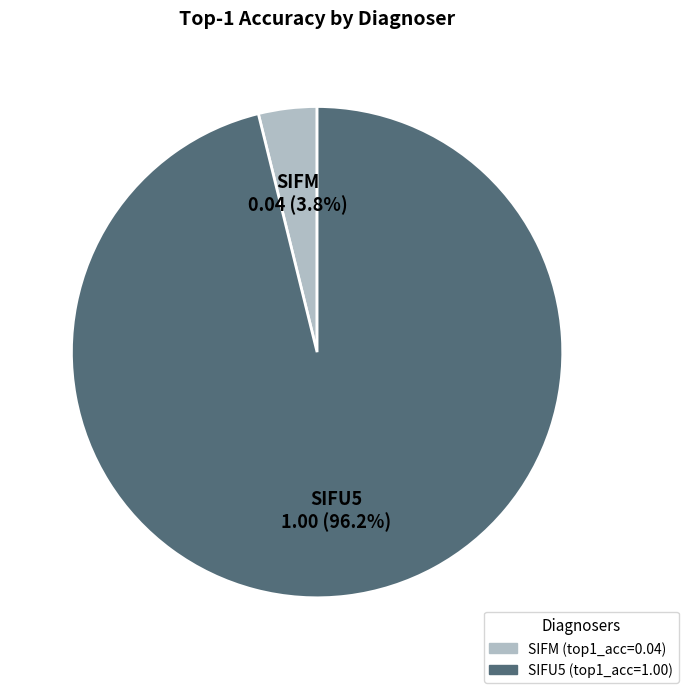

Is SIFU5 the majority of the pie?

Yes